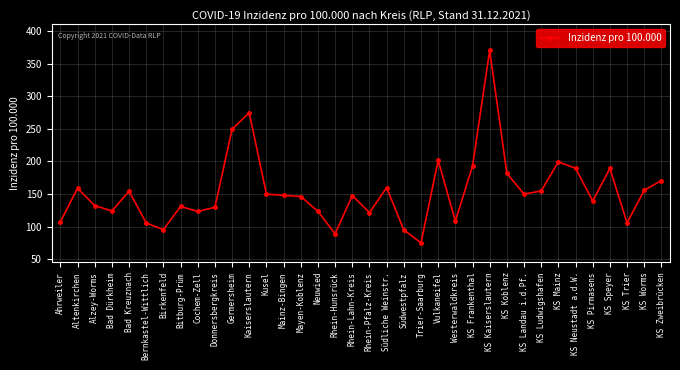

What is the change in value from Ahrweiler to KS Frankenthal?

+85.5